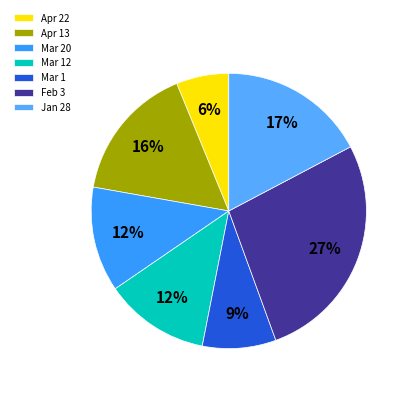

Do Apr 22 and Mar 20 together represent more than half of the pie?

No